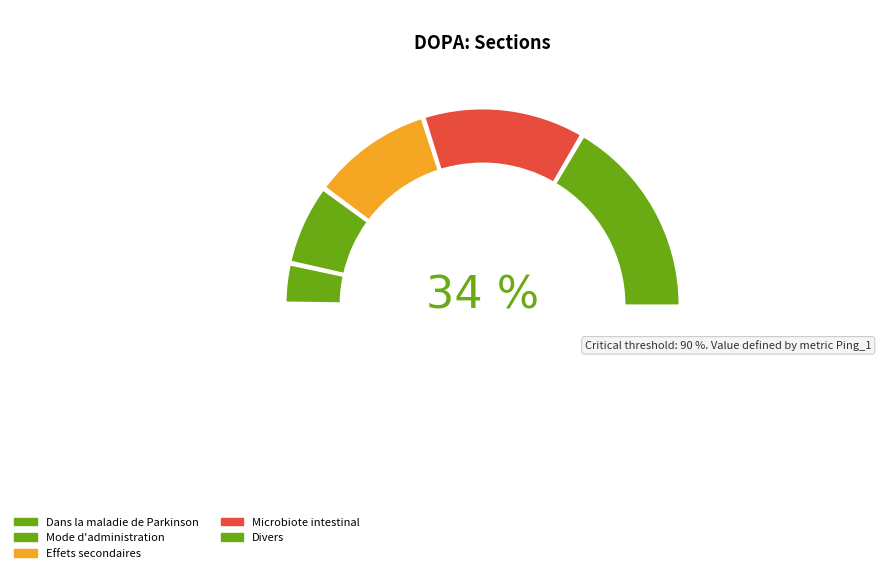

Is Dans la maladie de Parkinson the majority of the pie?

No